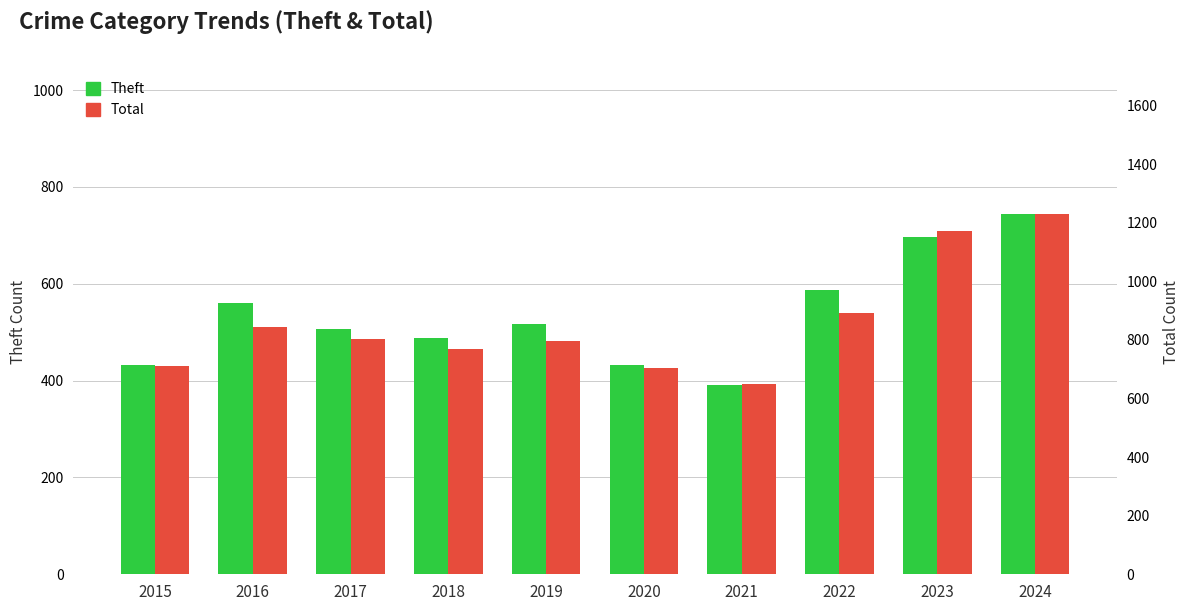

How many data points in Total are less than 803?

5